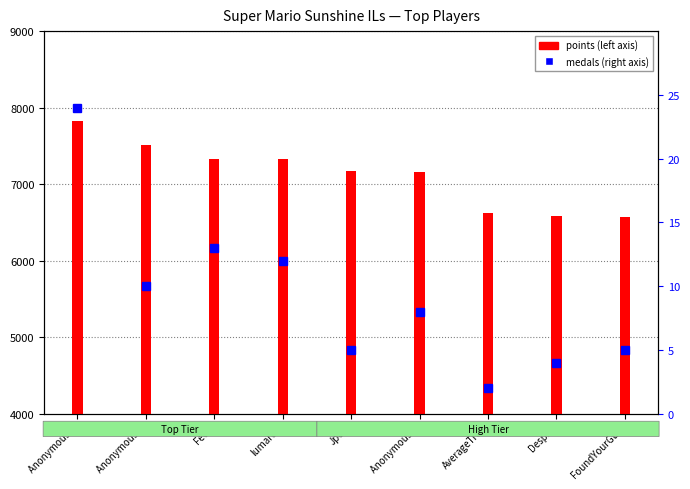

How many values are below 8?

4